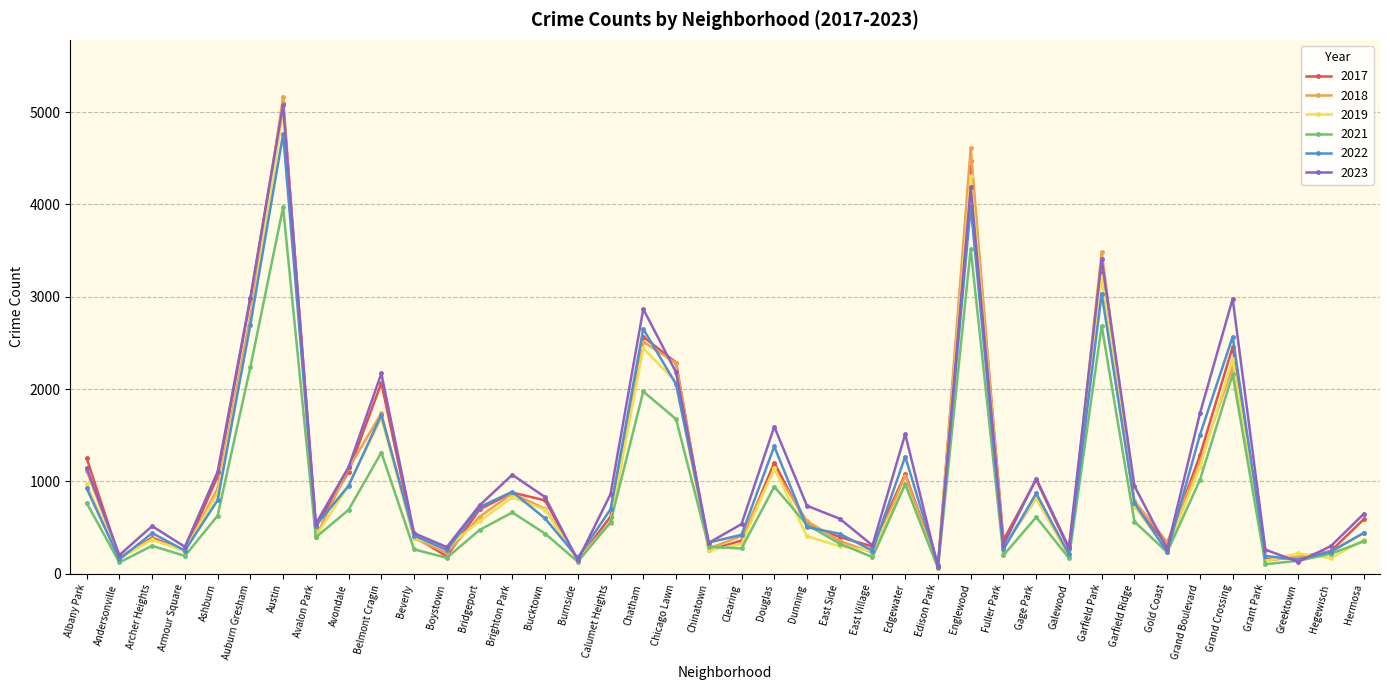

Where is the first local maximum for 2019?

Archer Heights